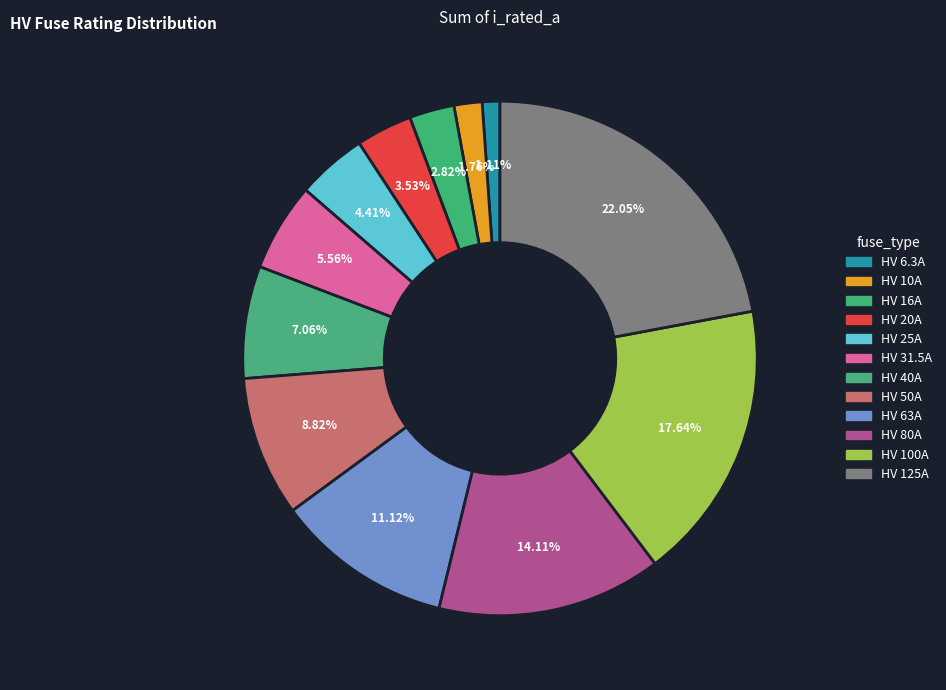

Rank the categories by value from lowest to highest.

HV 6.3A, HV 10A, HV 16A, HV 20A, HV 25A, HV 31.5A, HV 40A, HV 50A, HV 63A, HV 80A, HV 100A, HV 125A